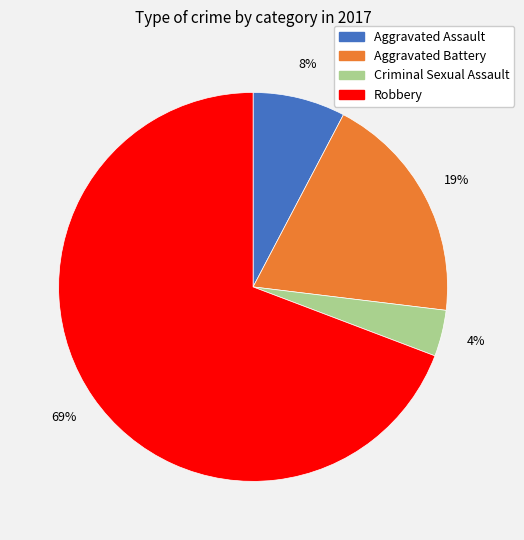

Does Criminal Sexual Assault account for over 50% of the chart?

No